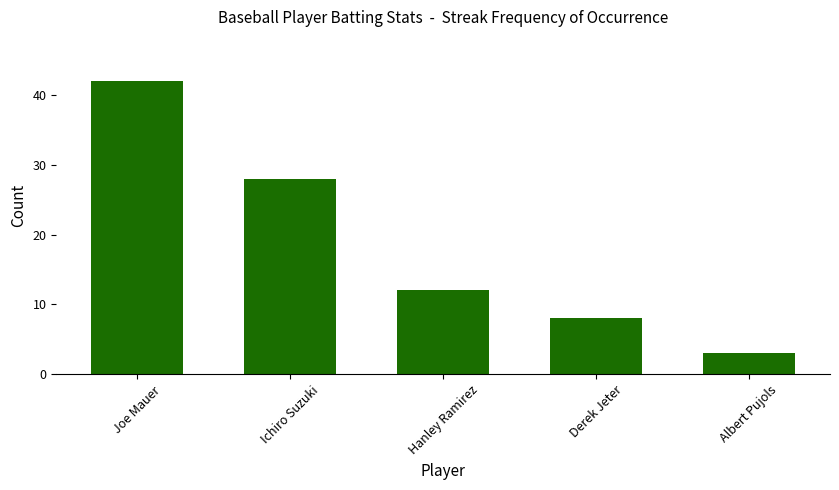

What is the average value?

19